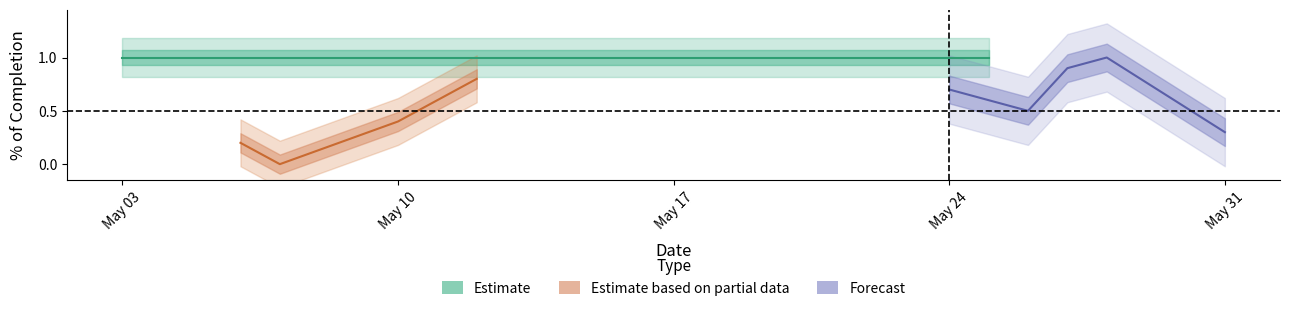

The chart shows a value of 1.7 at 10. True or false?

False